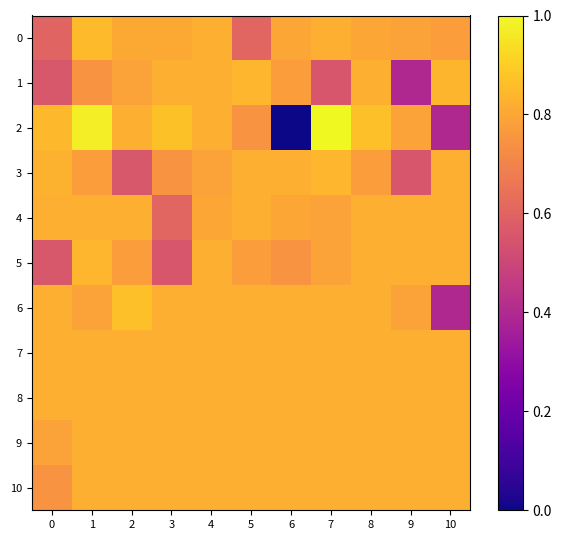

At how many categories does at least one series exceed 0?

11